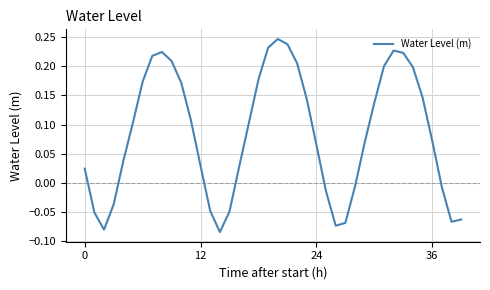

Does the chart have visible grid lines?

Yes